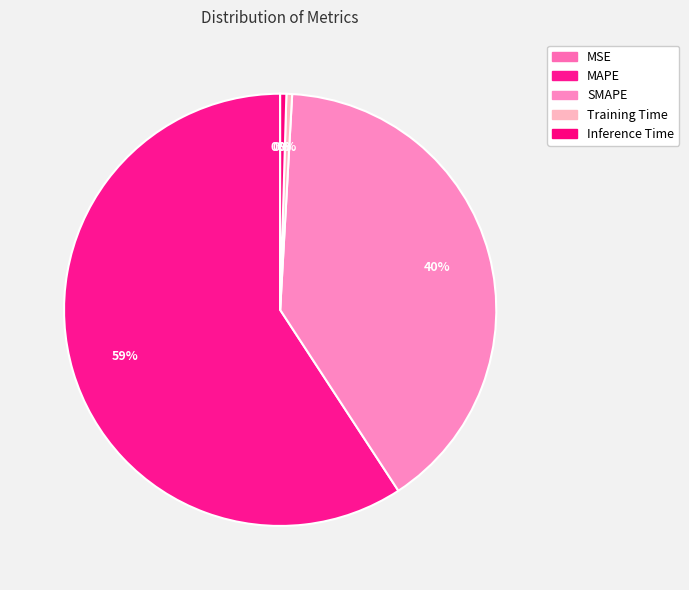

Is the sum of Training Time and SMAPE greater than half?

No